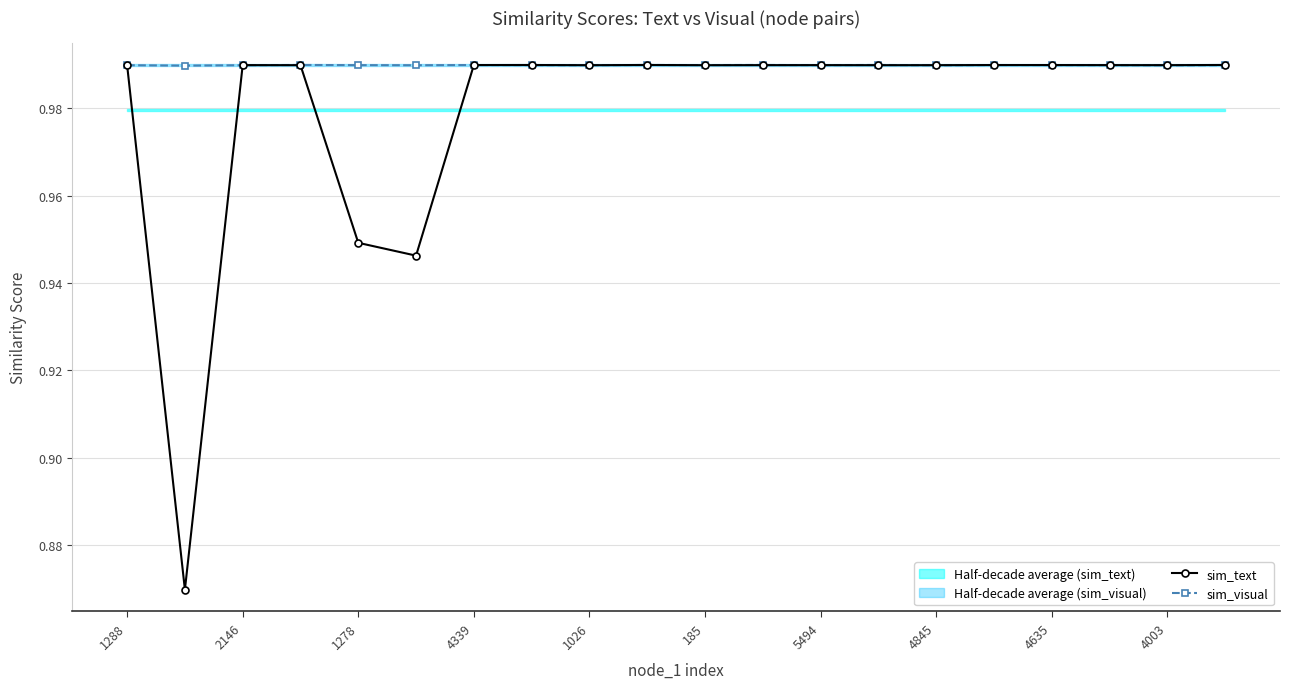

Is this an area chart (filled region under the line)?

No